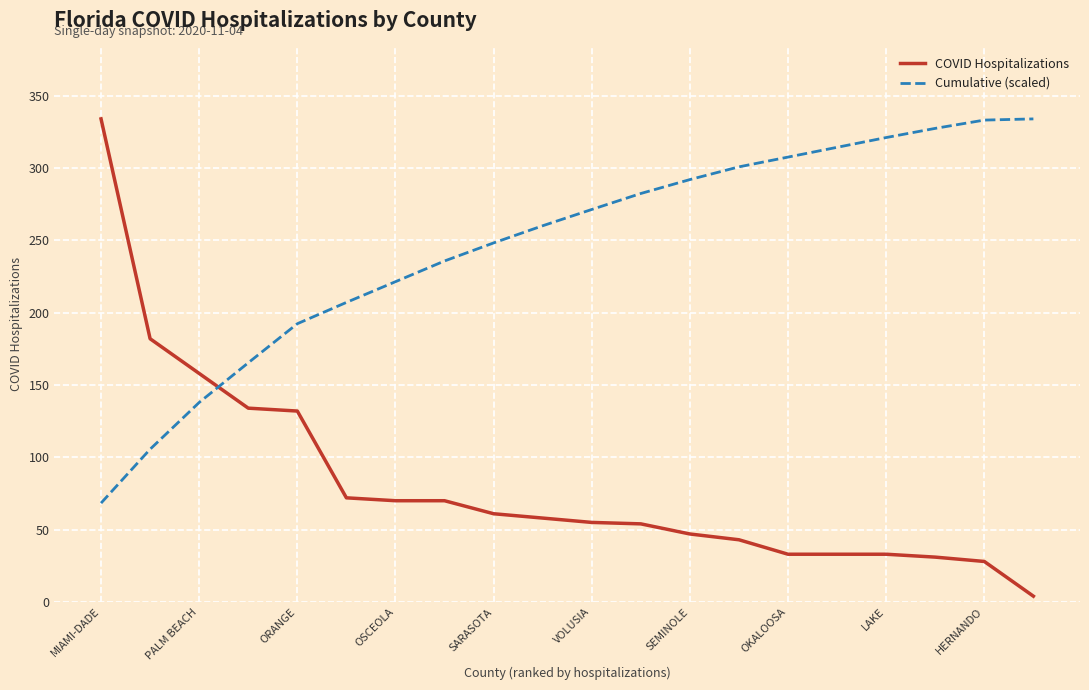

Which series has the widest spread of values?

COVID Hospitalizations